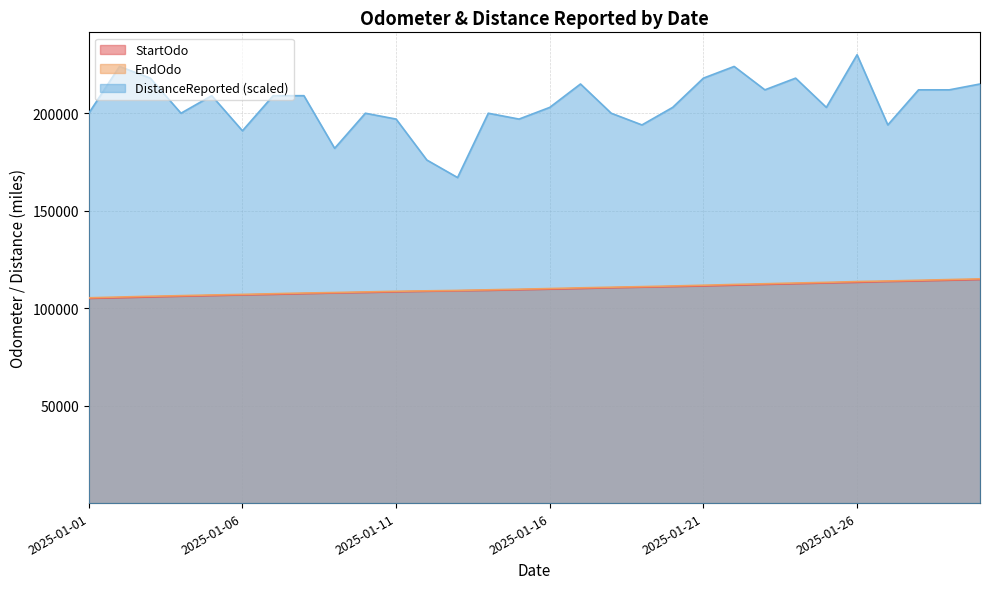

What value does the StartOdo series have at 2025-01-19?

110750